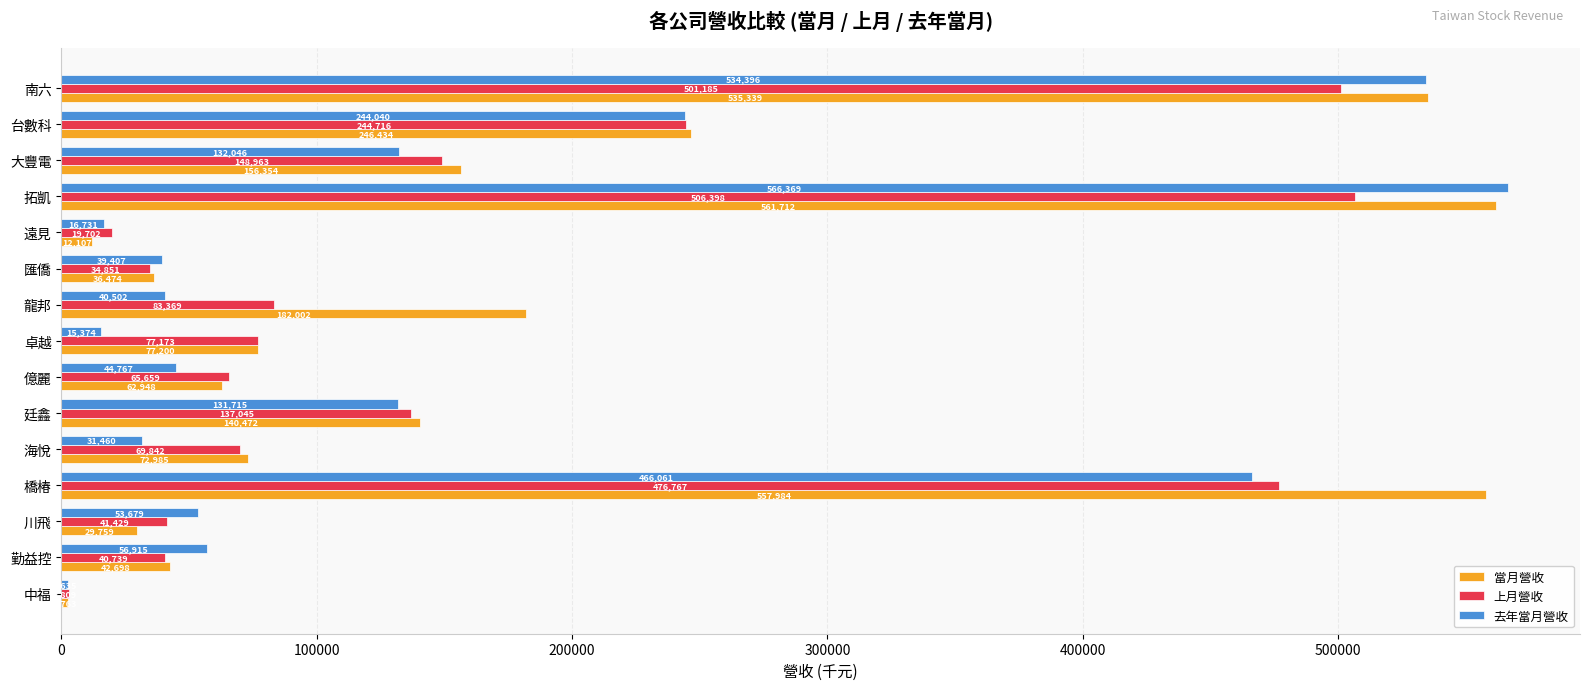

At how many categories does at least one series exceed 392249?

3